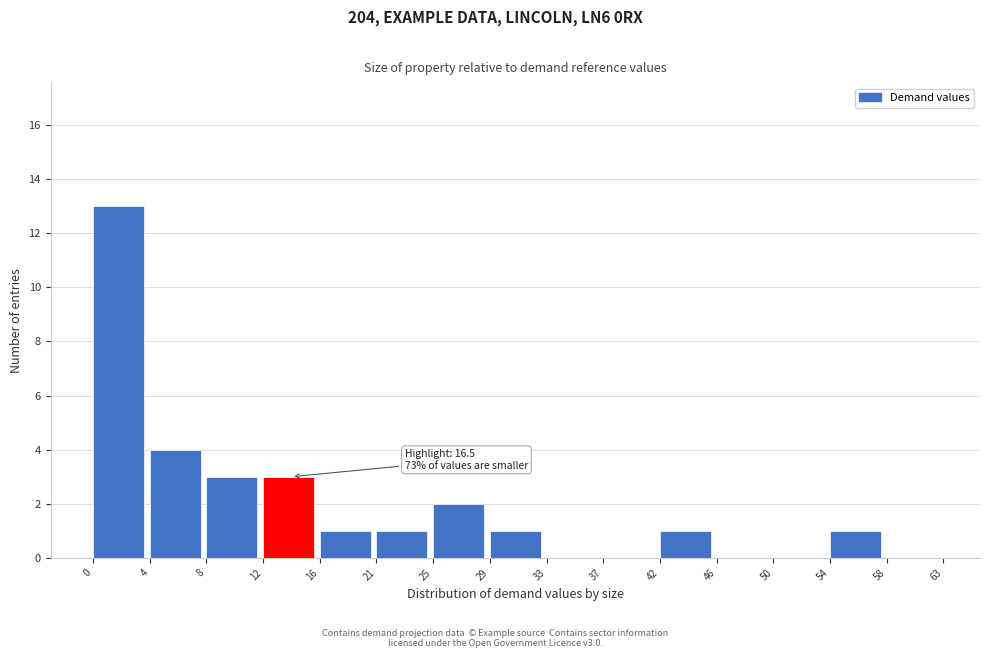

Reading left to right, list all the values displayed in this chart.

0=13	4=4	8=3	12=3	16=1	21=1	25=2	29=1	33=0	37=0	42=1	46=0	50=0	54=1	58=0